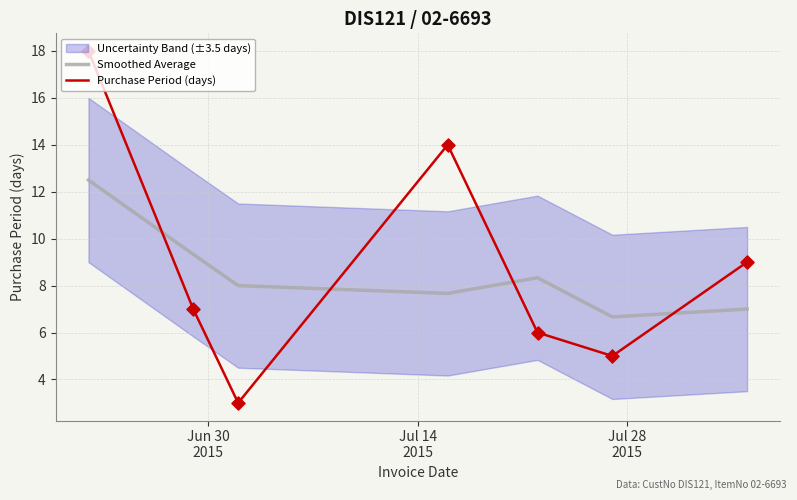

What is the minimum value for Smoothed Average?

6.7